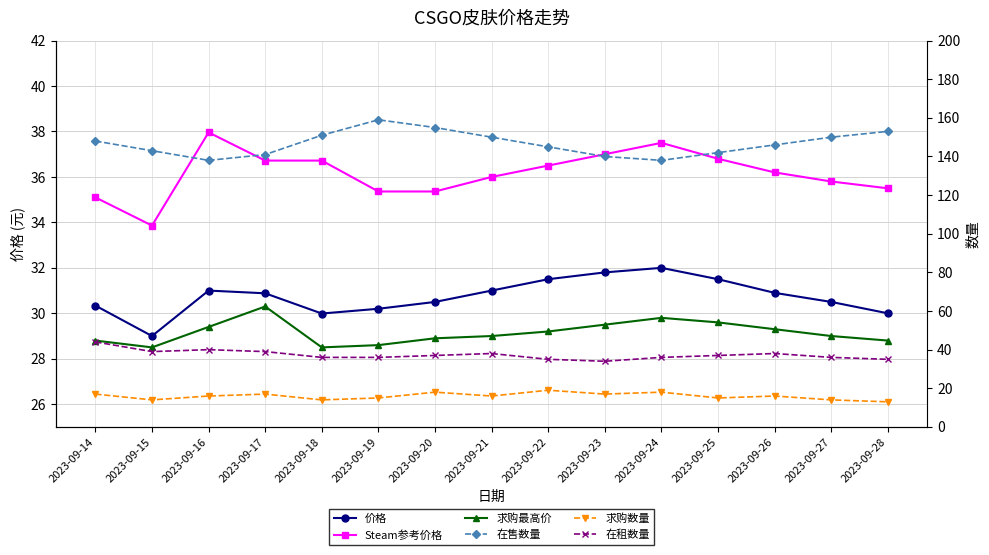

True or false: 在售数量 has more than 0 points higher than both neighbors.

True